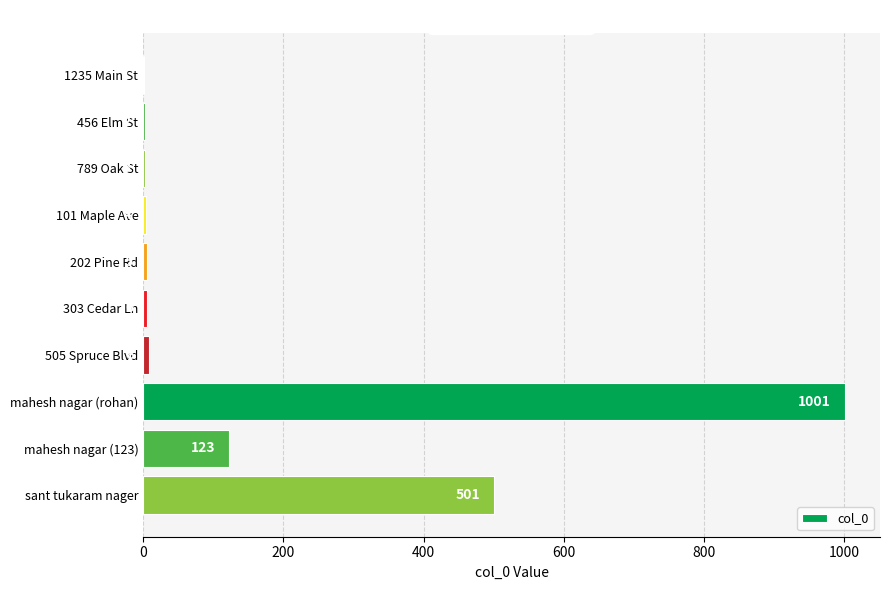

Reading top to bottom, what are all the values shown in this chart?

1235 Main St=1	456 Elm St=2	789 Oak St=3	101 Maple Ave=4	202 Pine Rd=5	303 Cedar Ln=6	505 Spruce Blvd=8	mahesh nagar (rohan)=1001	mahesh nagar (123)=123	sant tukaram nager=501